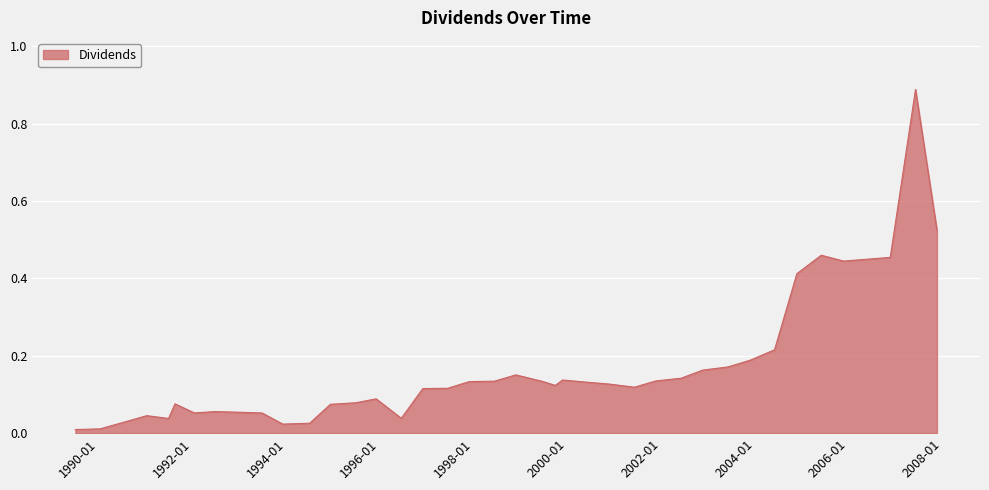

How many lines are shown in the chart?

1